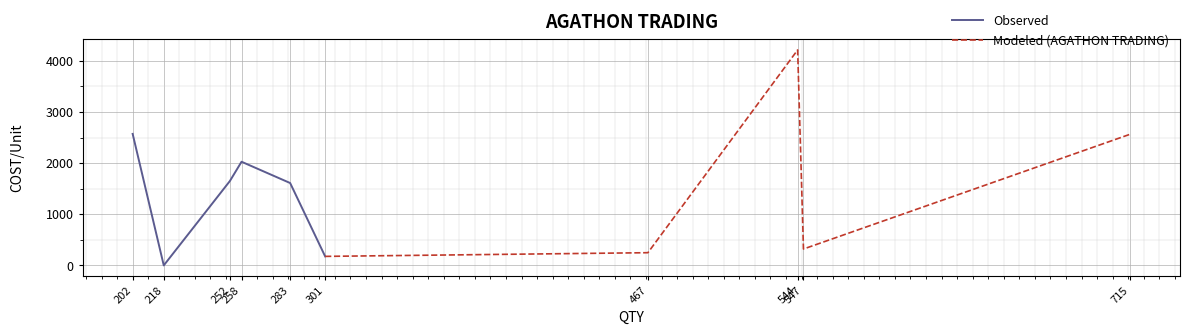

Read the value at 252.

1650.0